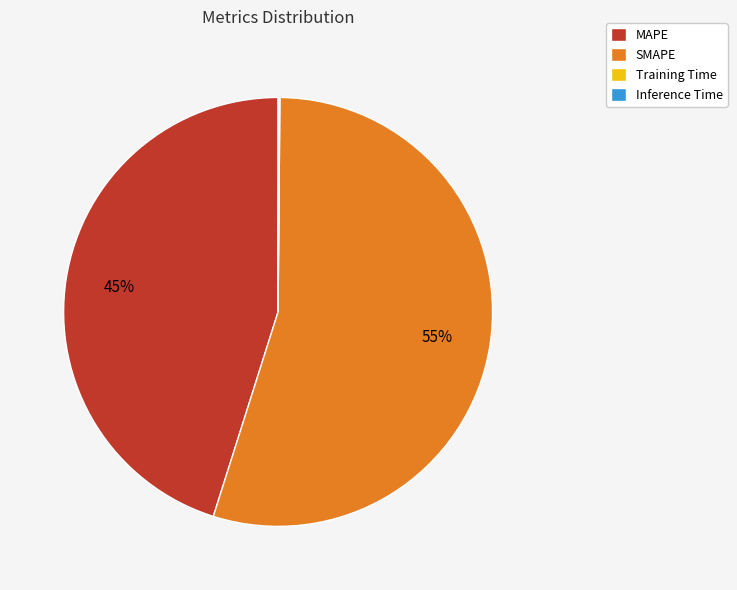

True or false: MAPE accounts for 45% of the total.

True